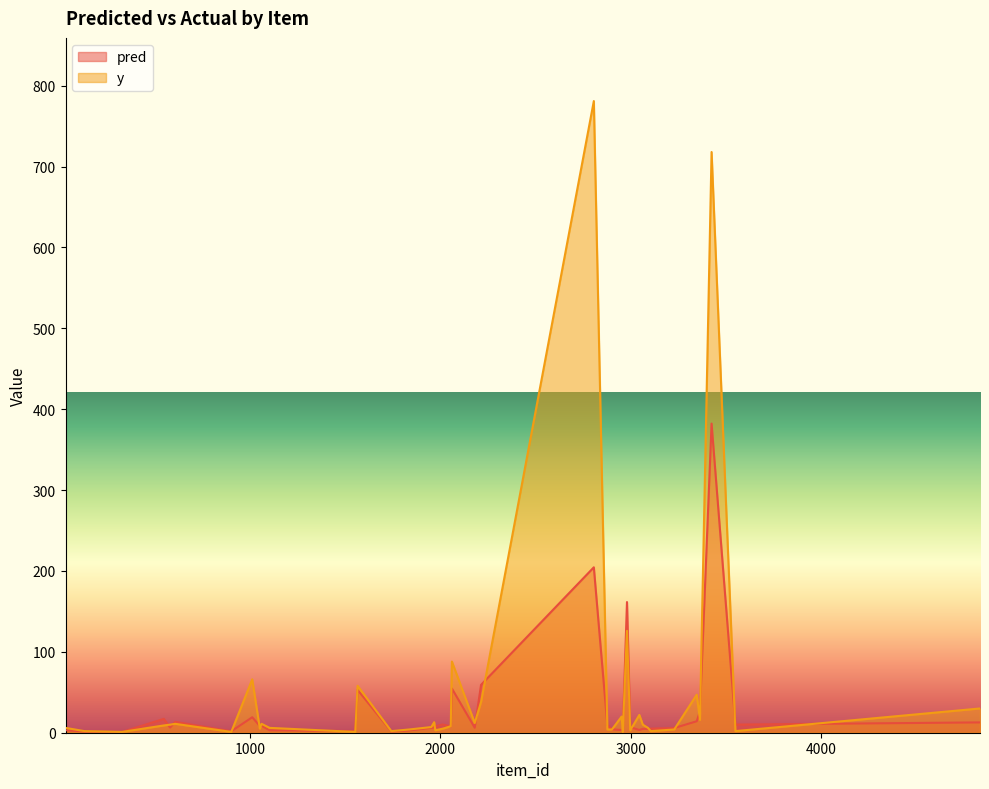

Reading right to left, list all the values displayed in this chart.

pred: 12.8	10.1	382.2	26.2	14.2	5.8	5.0	4.6	4.8	3.4	6.7	161.6	2.5	3.3	4.2	9.1	204.5	59.2	6.1	54.6	7.7	10.2	7.8	6.5	6.0	2.8	1.6	52.9	2.0	3.0	8.6	8.3	19.1	1.8	13.4	6.4	17.1	1.0	1.5	3.1
y: 30.0	2.0	718.0	16.0	47.0	4.0	2.0	6.0	10.0	22.0	3.0	126.0	1.0	20.0	4.0	4.0	781.0	38.0	12.0	88.0	8.0	5.0	3.0	13.0	7.0	4.0	2.0	58.0	1.0	6.0	11.0	5.0	66.0	1.0	11.0	10.0	9.0	1.0	2.0	6.0